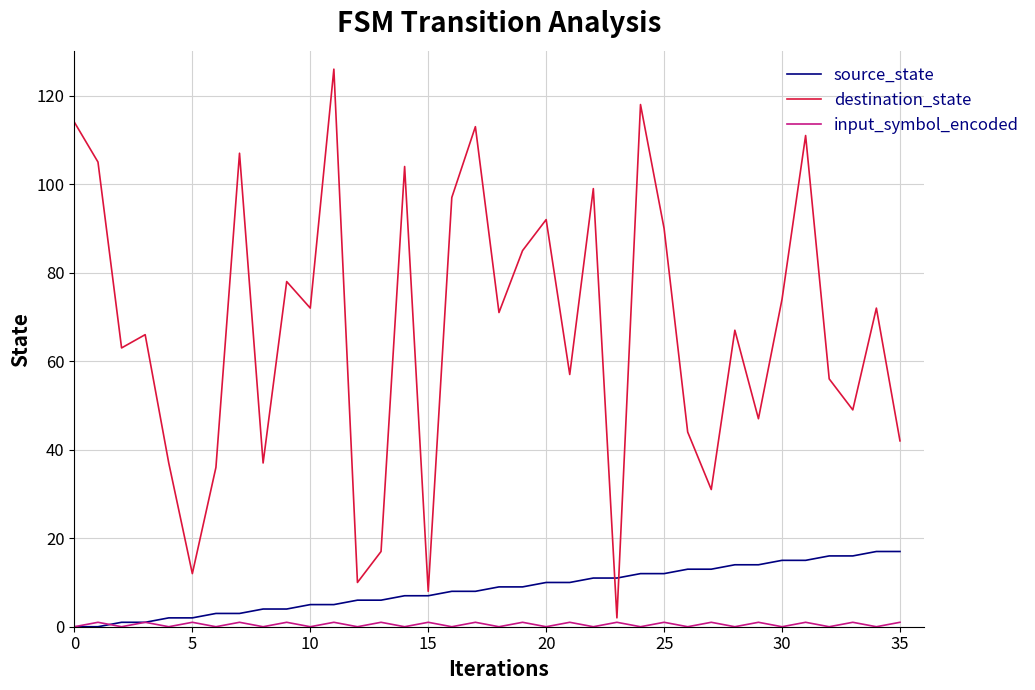

What is the greatest value displayed?

126